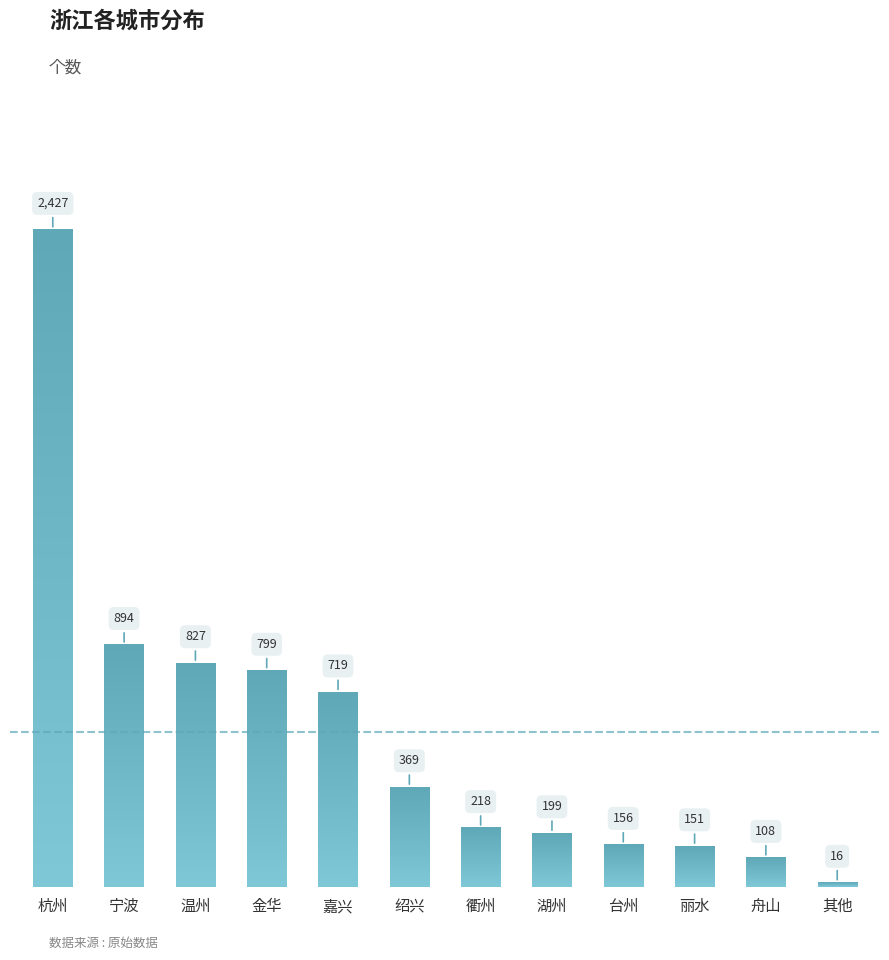

Is it true that the value at 杭州 is 3370?

False